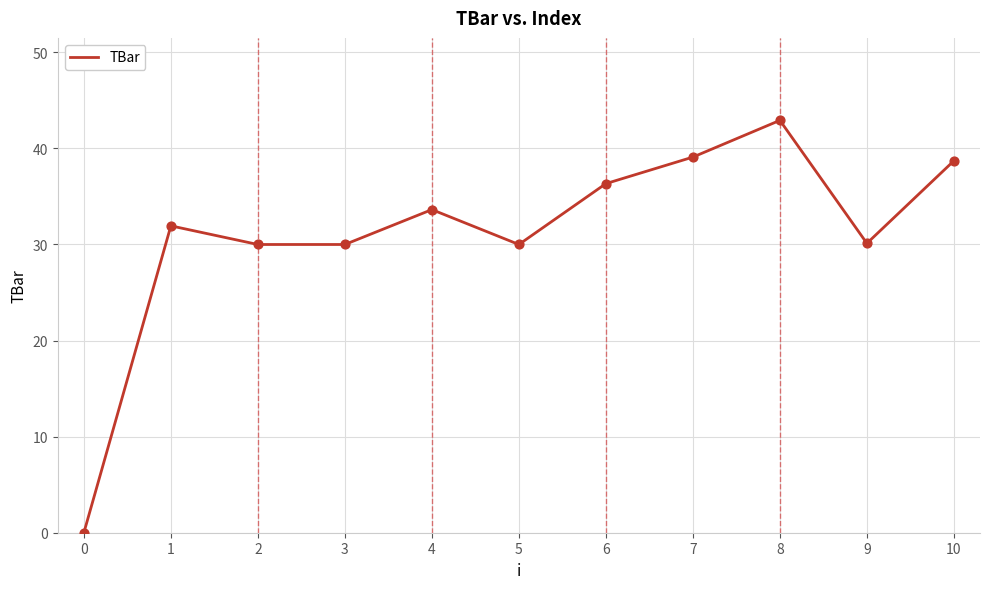

What is the change in value from 1 to 6?

+4.4